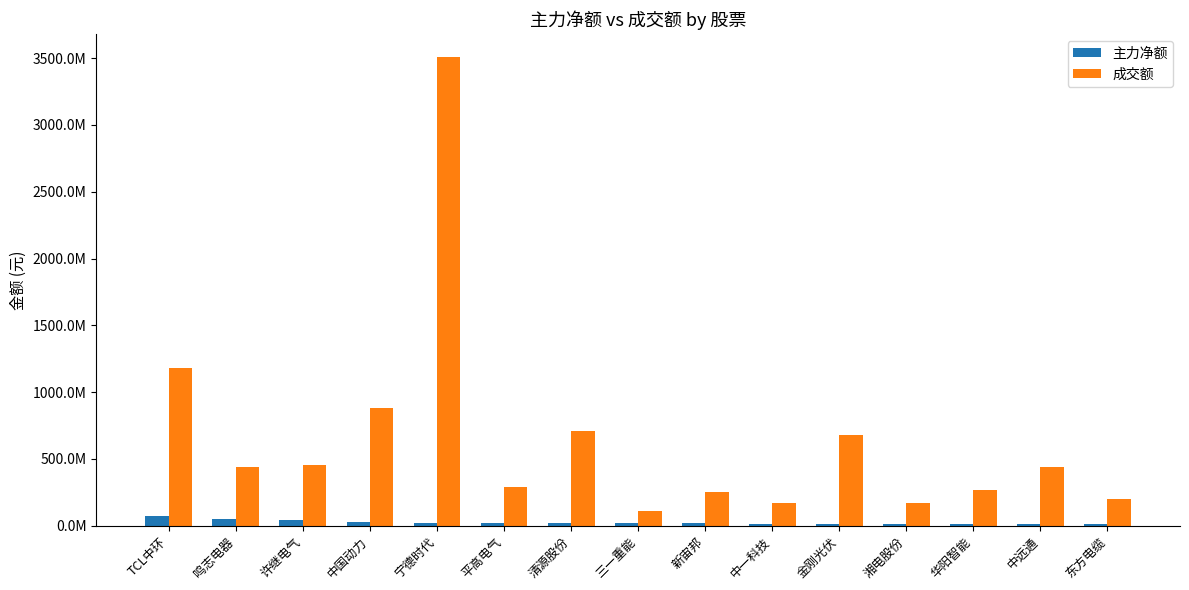

What value does the 主力净额 series have at 东方电缆, to the nearest 50?

10743900